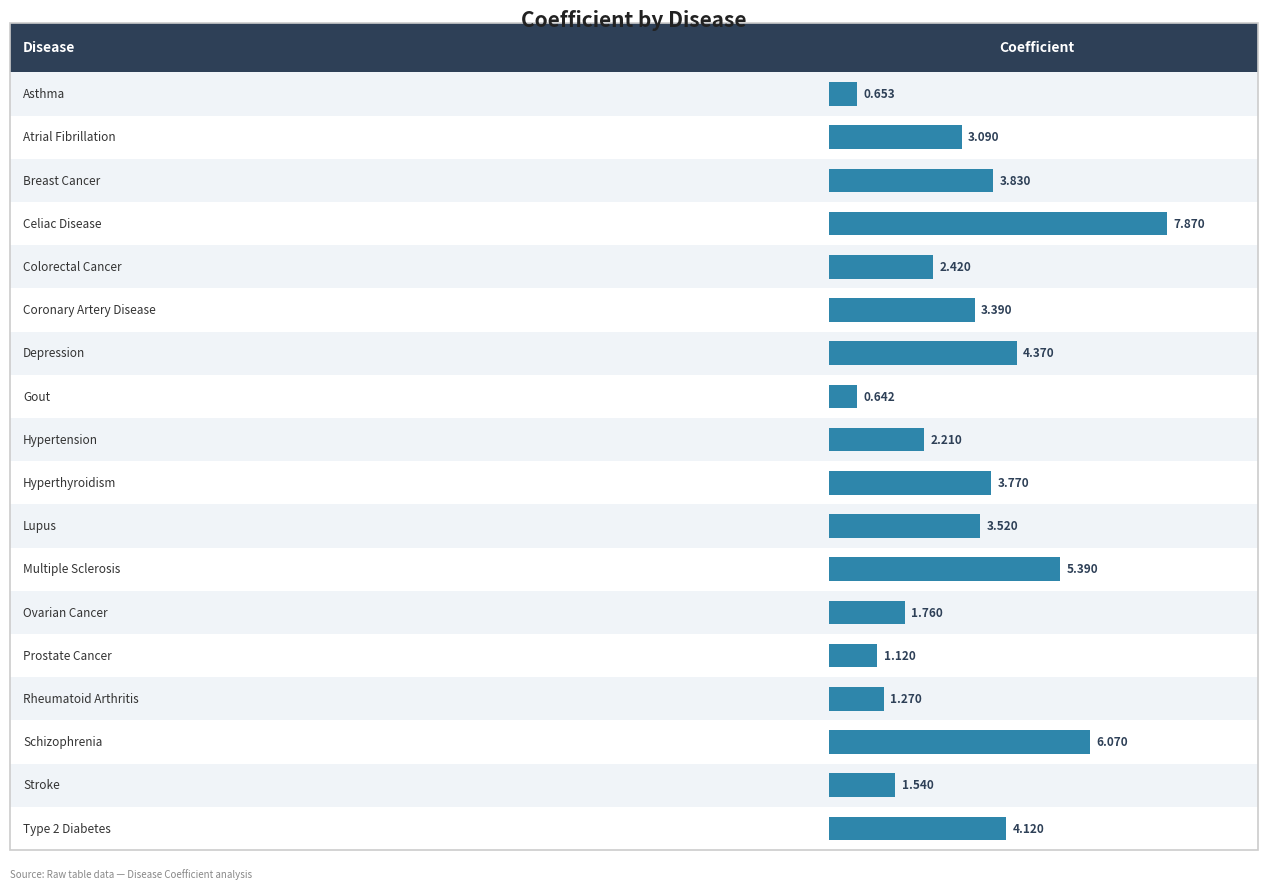

What is the label of the 12th bar from the left?

Multiple Sclerosis